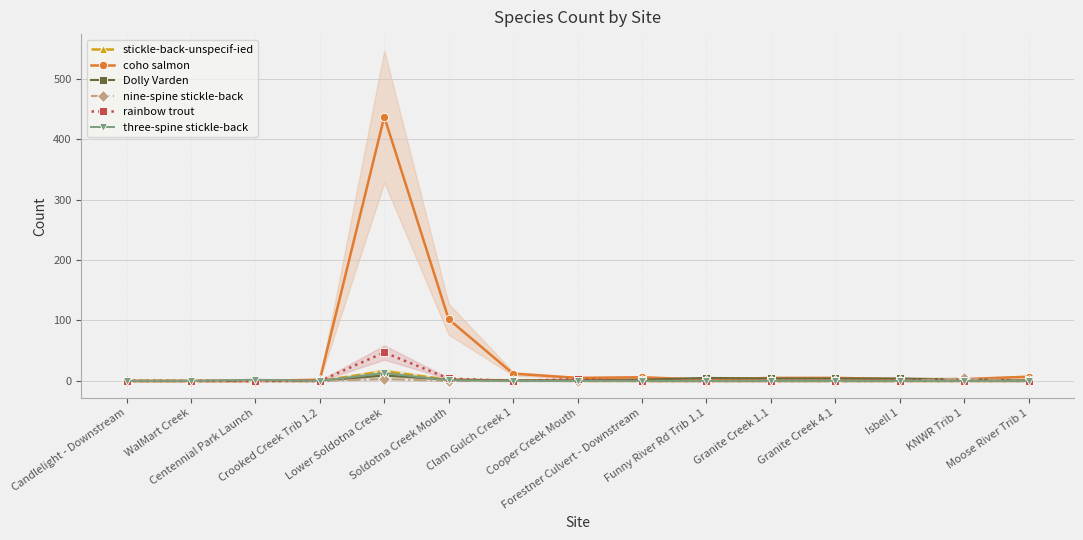

Between Soldotna Creek Mouth and KNWR Trib 1, which series saw the biggest shift?

coho salmon